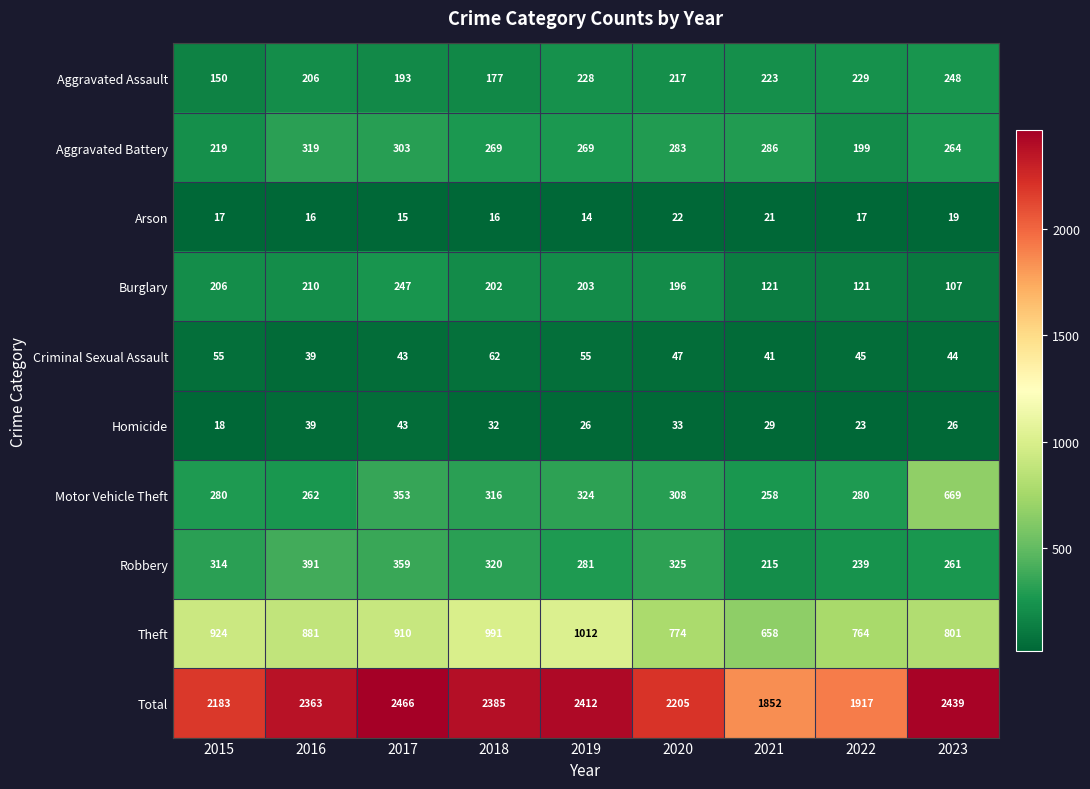

What is the difference between the Theft values at 2023 and 2016?

80